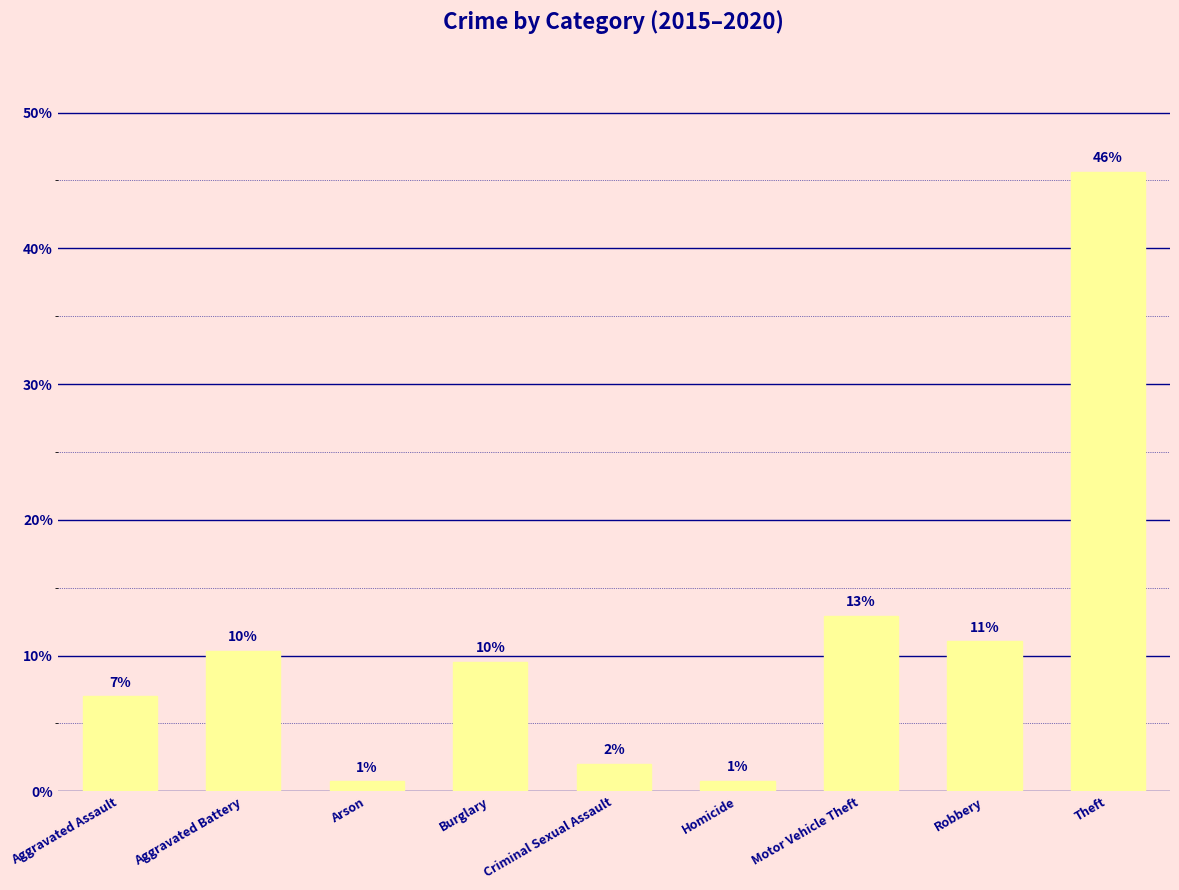

What value does the data have at Aggravated Assault?

7.0